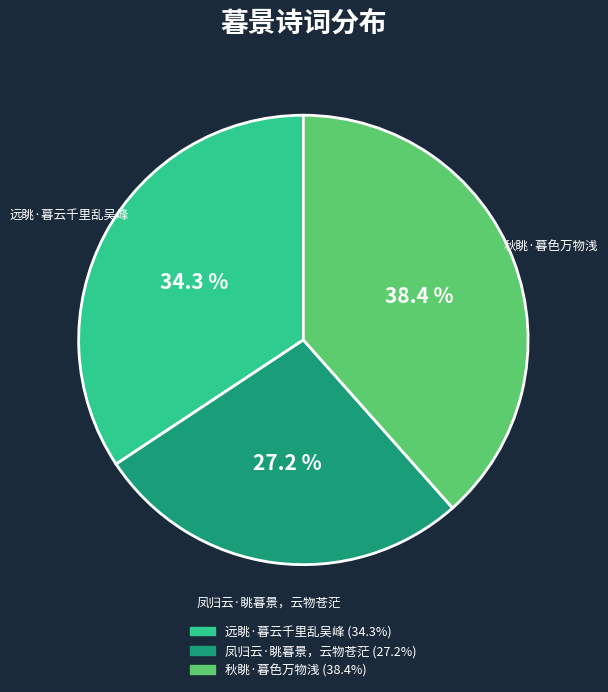

What is the largest slice in the pie chart?

秋眺·暮色万物浅